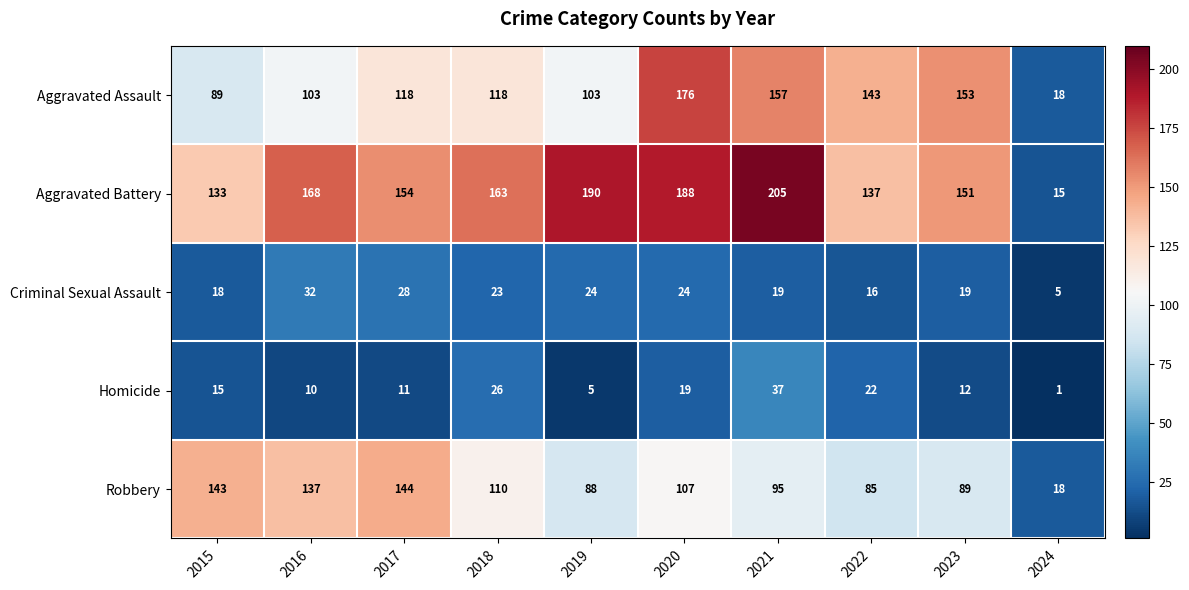

What is the average value of the Robbery series?

102